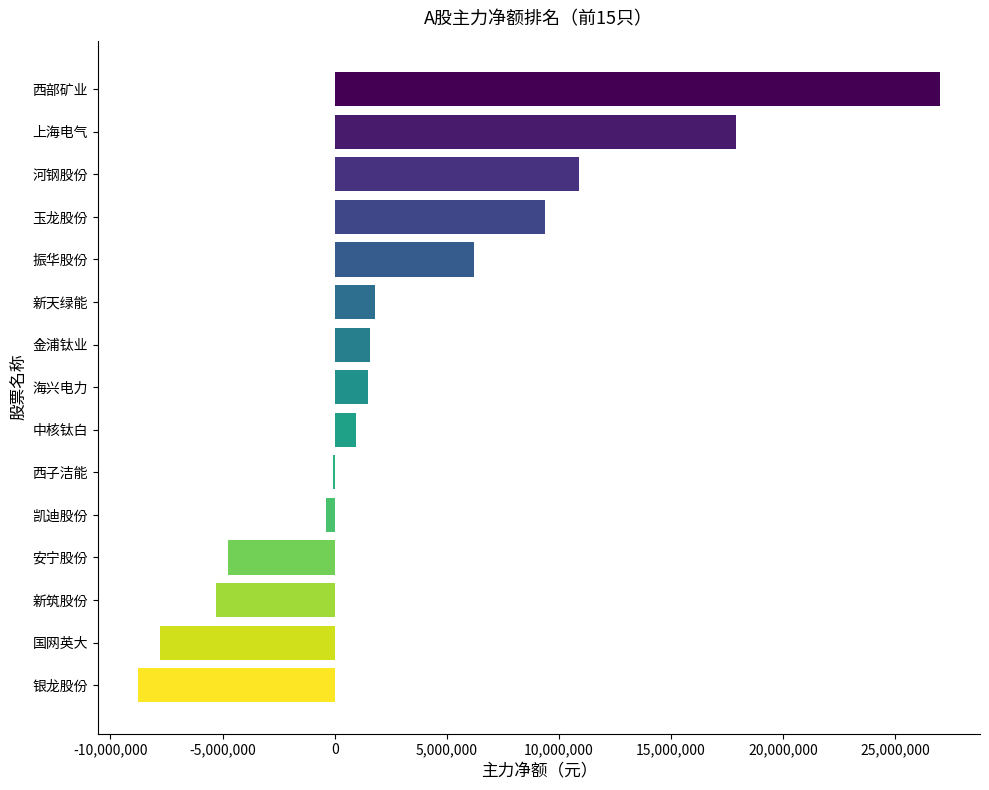

The chart shows a value of 13066945 at 玉龙股份. True or false?

False